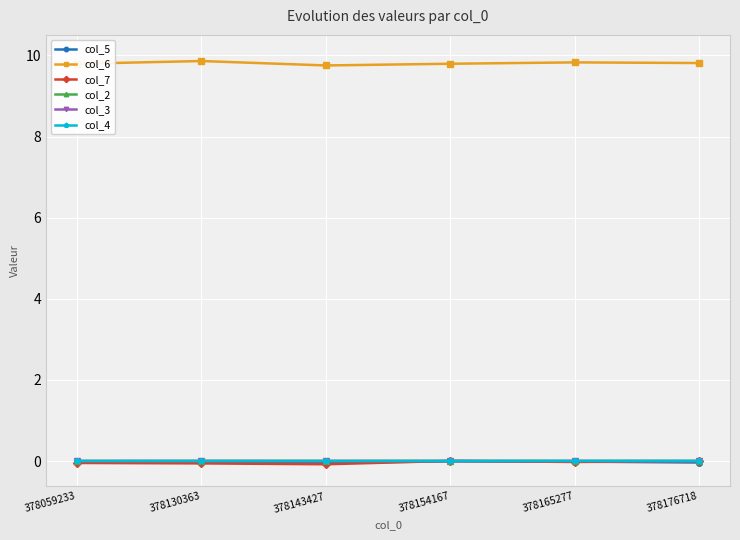

Is the value of col_7 at 378143427 greater than the value of col_3 at 378165277?

No